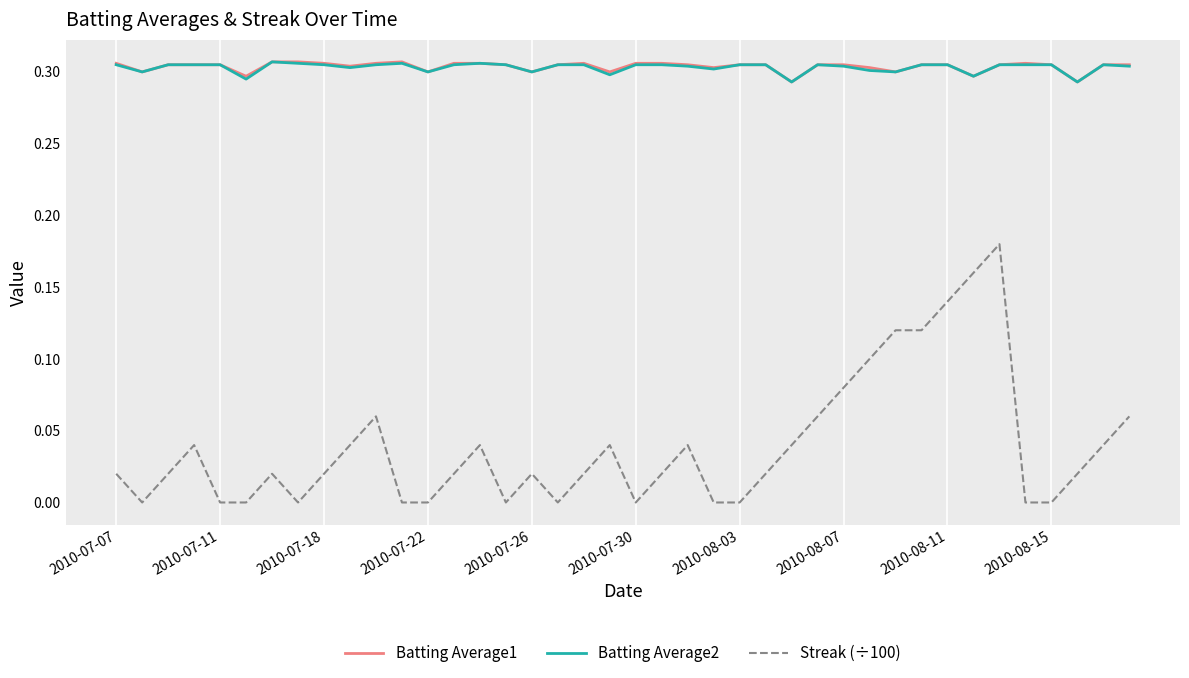

Which series has the widest spread of values?

Streak (÷100)